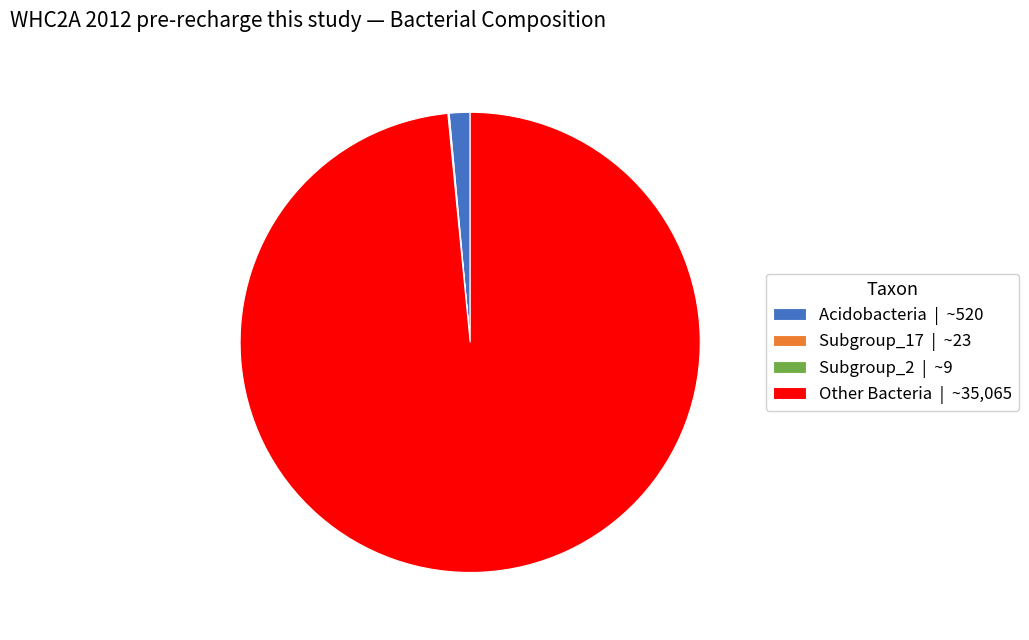

Is it true that Acidobacteria | ~520 is 1% of the pie?

True